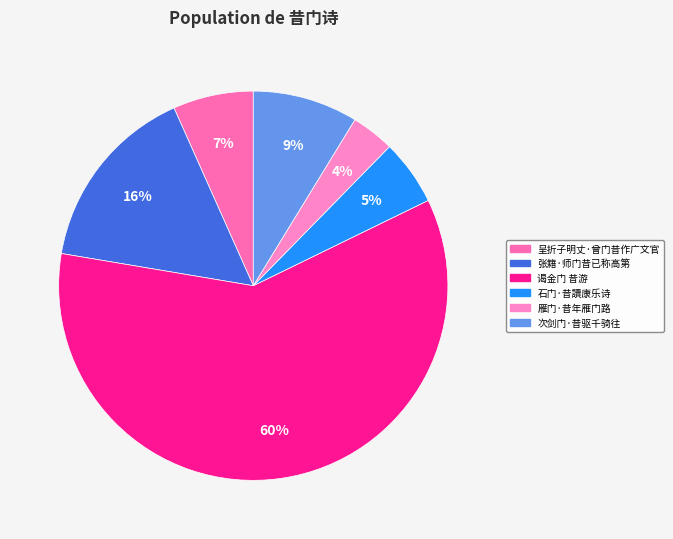

Is it true that 张籍·师门昔已称高第 is 30% of the pie?

False